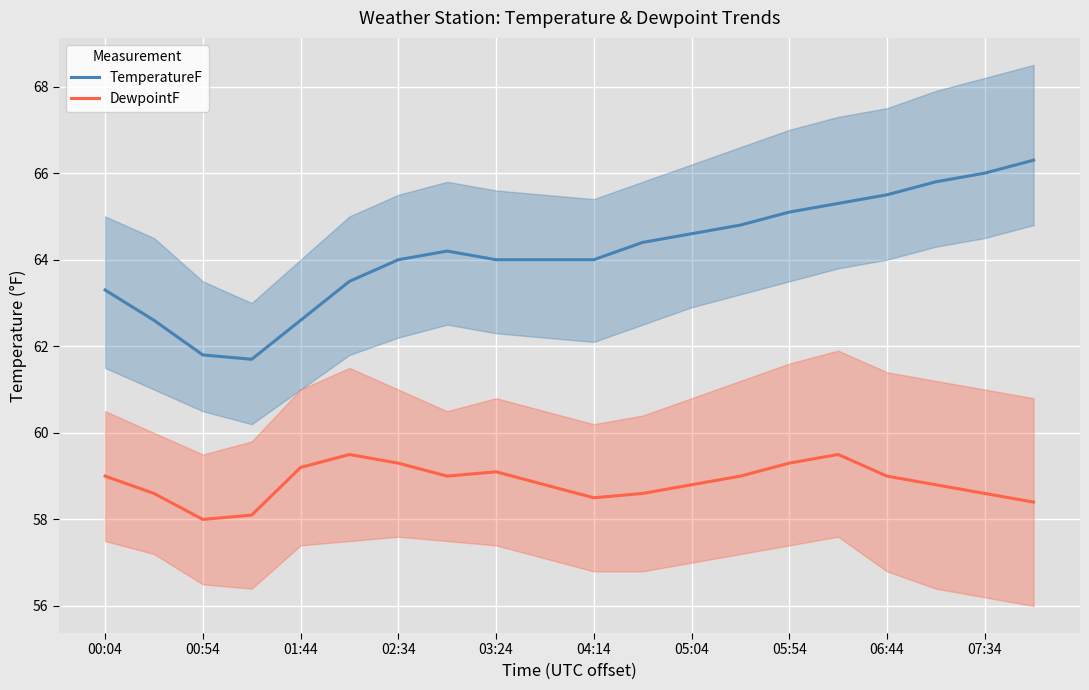

True or false: TemperatureF and DewpointF cross at least once.

False